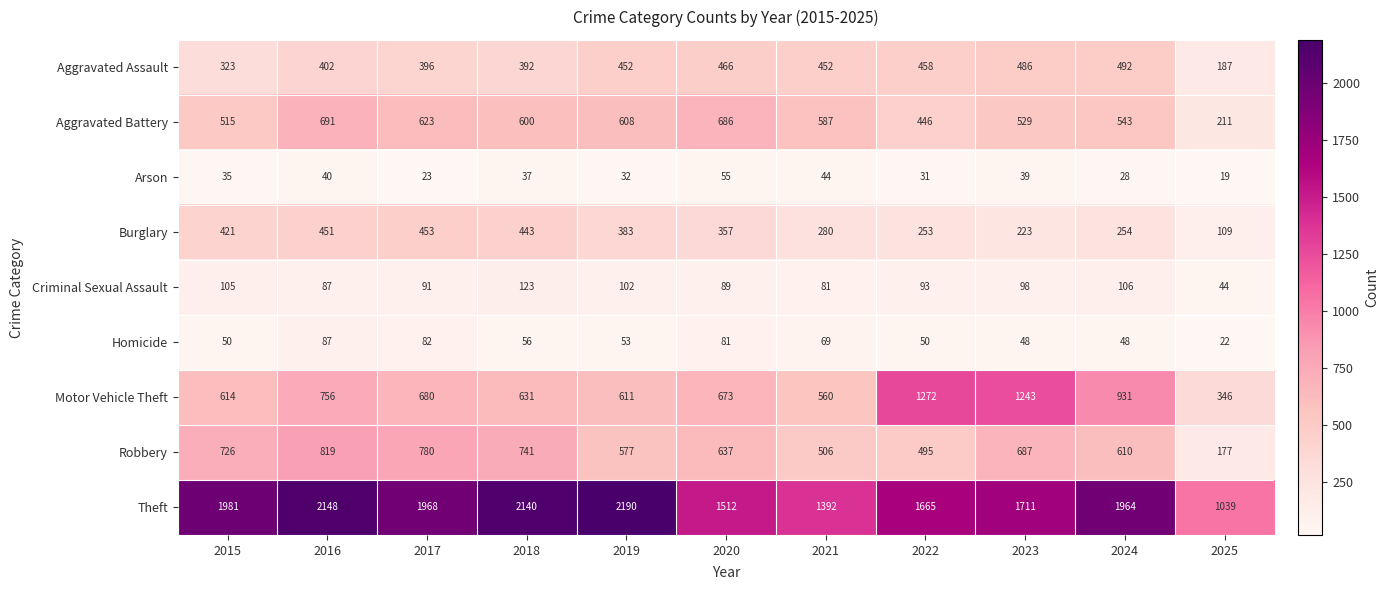

What is the sum of all Homicide values?

646